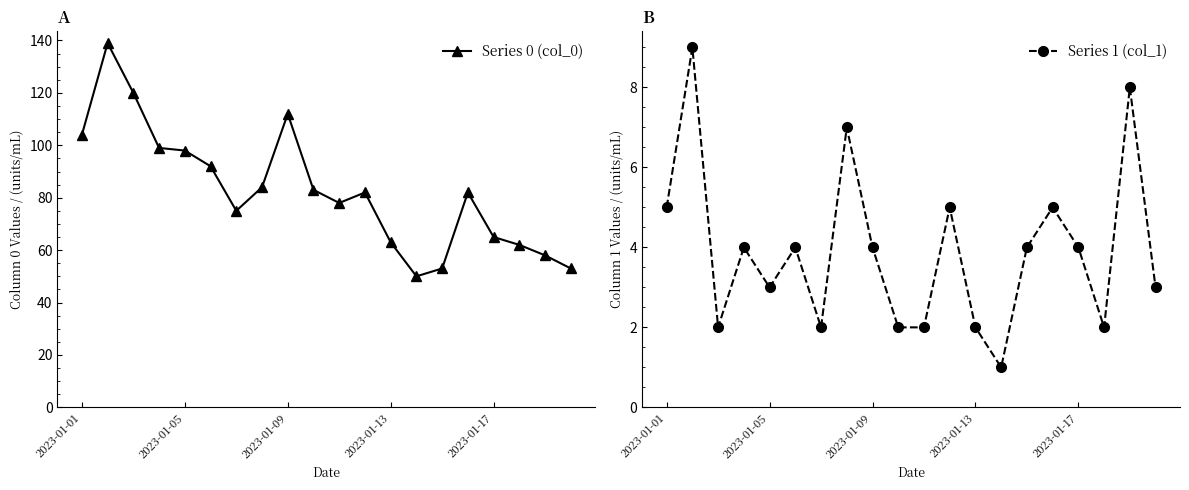

What is the minimum value shown in the chart?

1